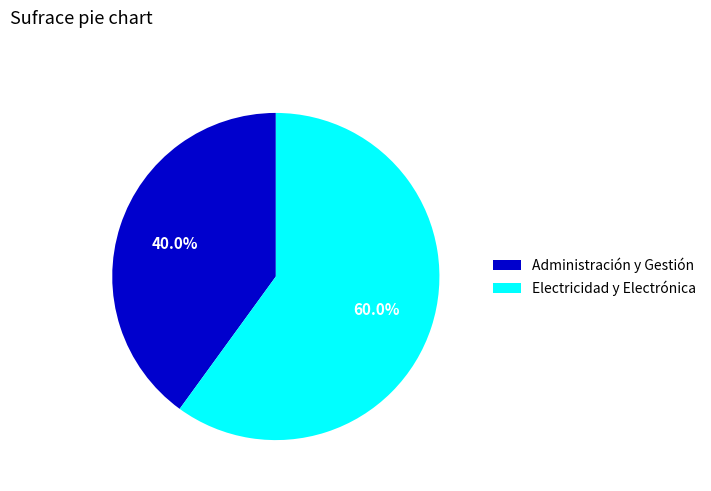

Which slice is the smallest?

Administración y Gestión